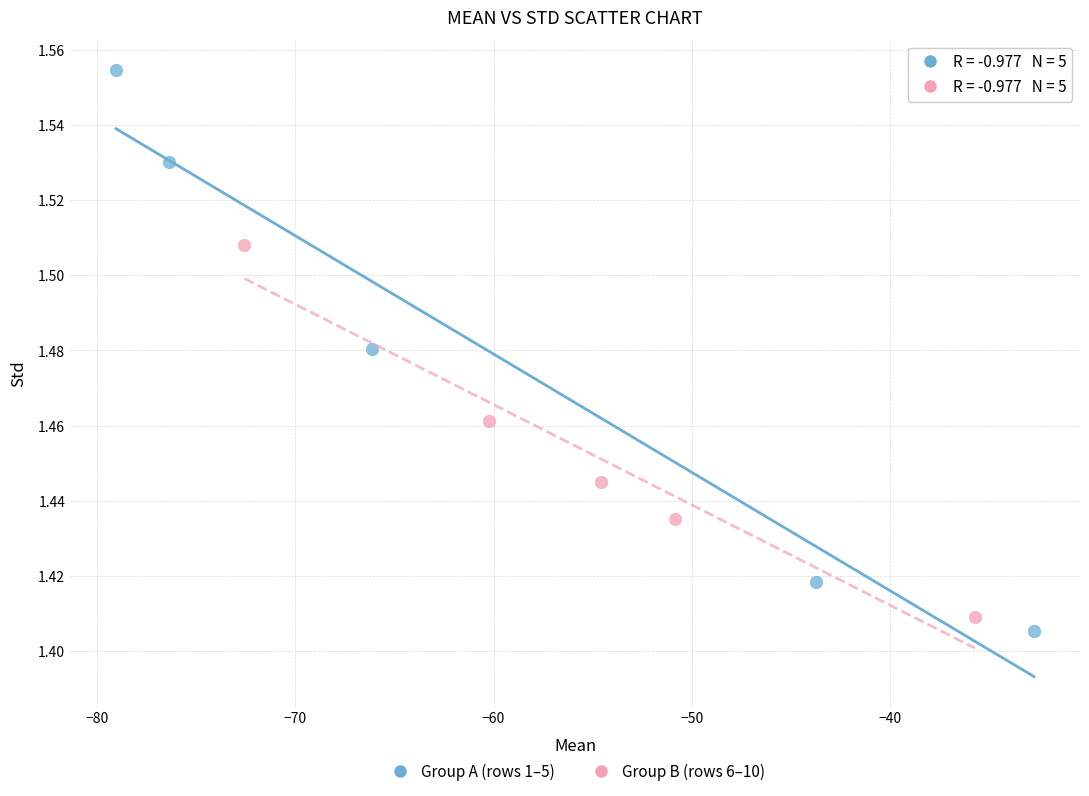

Which series has the largest Y range (max minus min)?

Group A (rows 1–5)